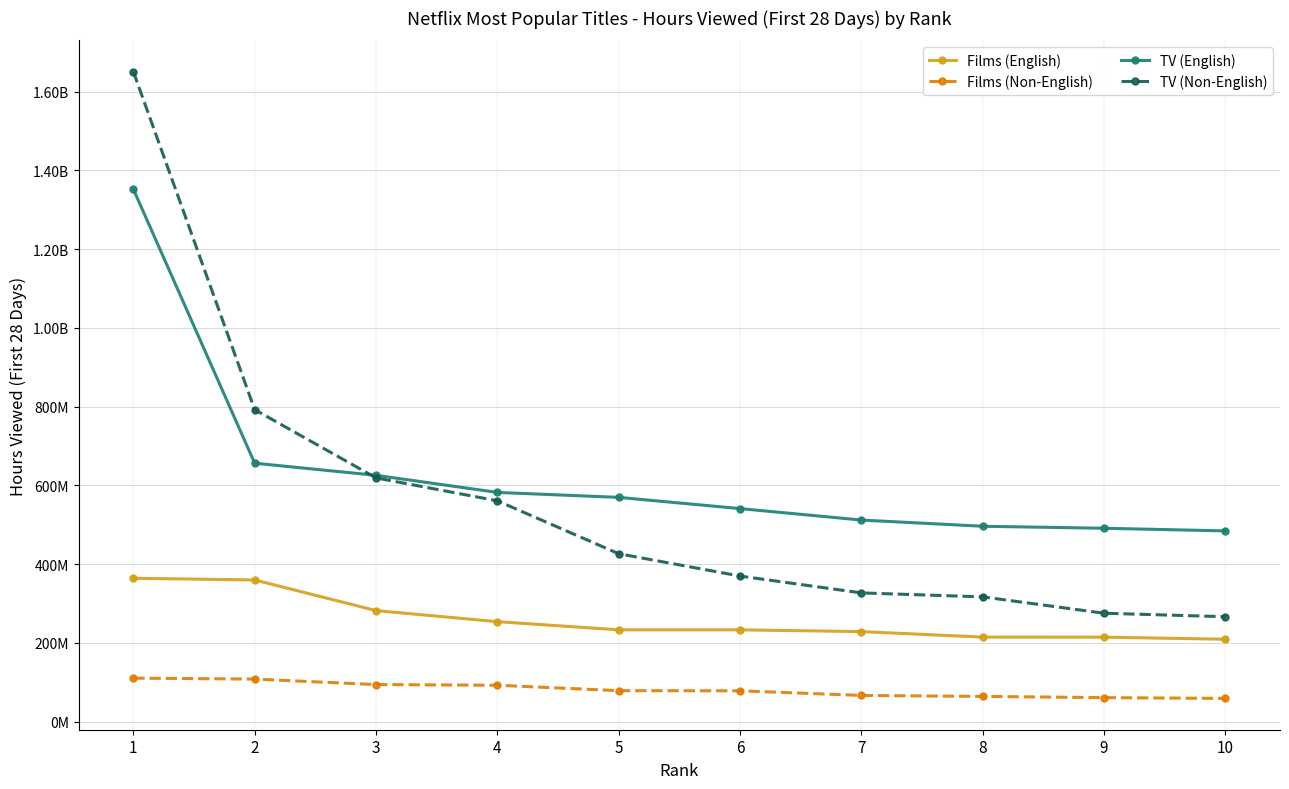

List the labels in order of Films (English) value, largest first.

1, 2, 3, 4, 5, 6, 7, 8, 9, 10